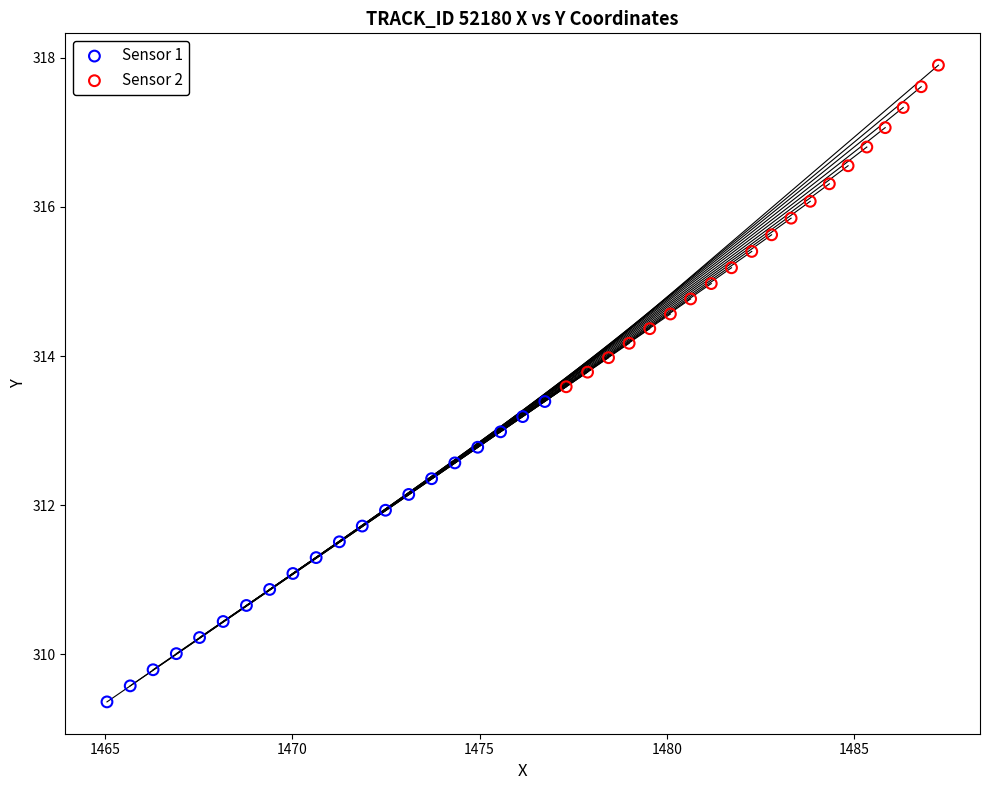

Which series has the largest Y range (max minus min)?

Sensor 2